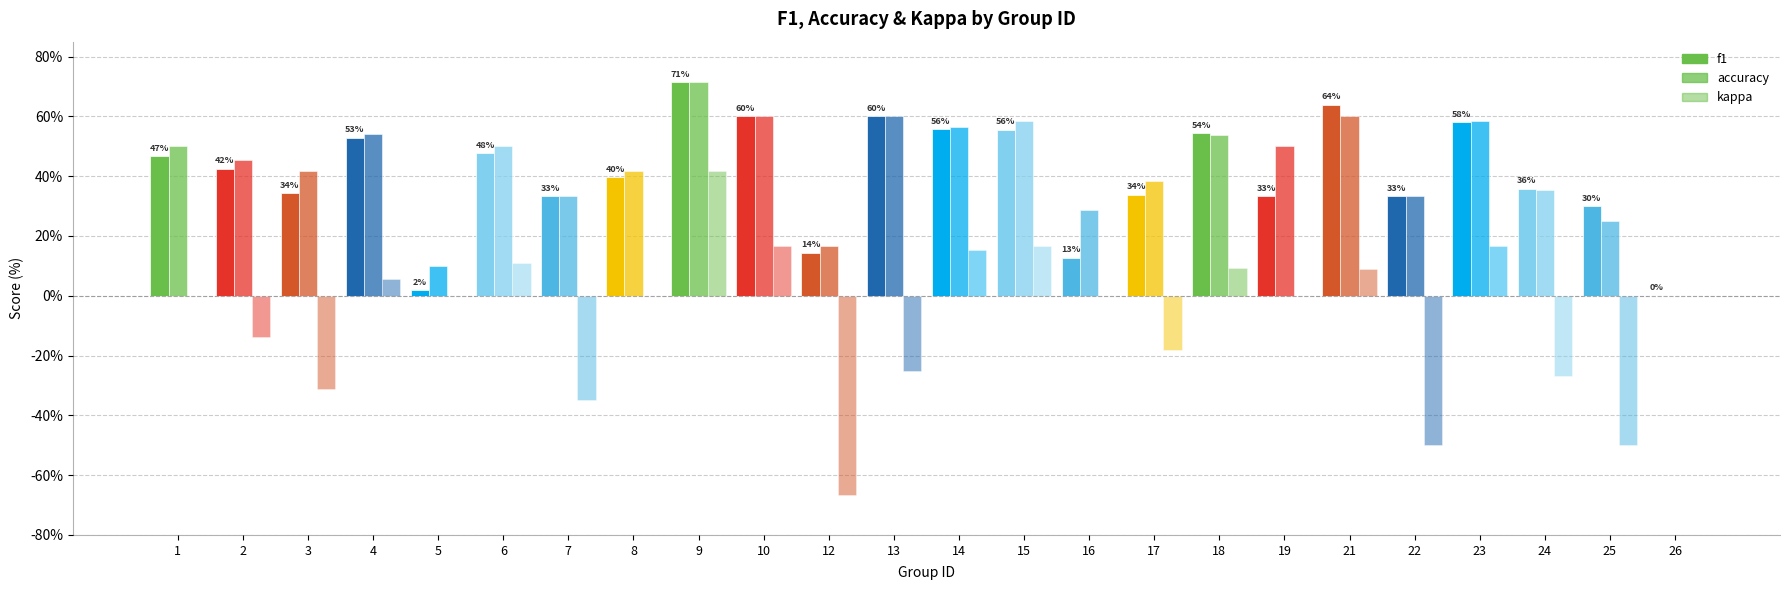

At how many categories does at least one series exceed 0?

23